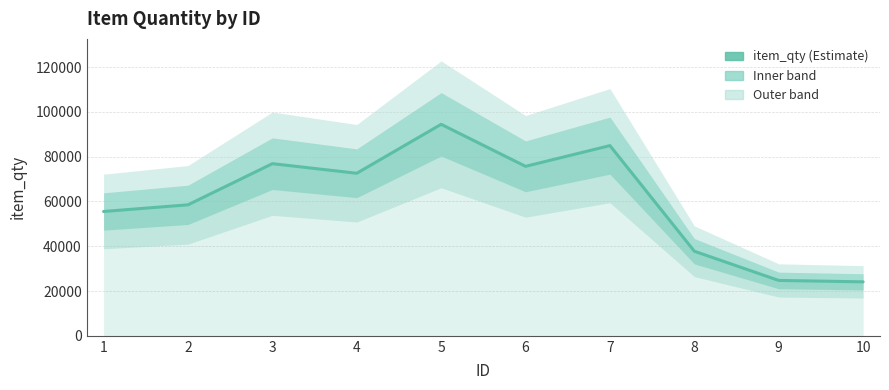

What is the value of the 2nd point from the left?

58514